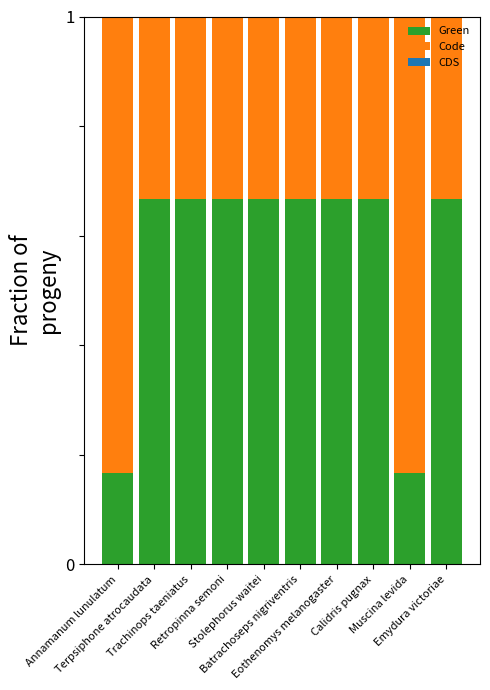

What is the difference between the maximum and minimum values in the Green series?

0.5